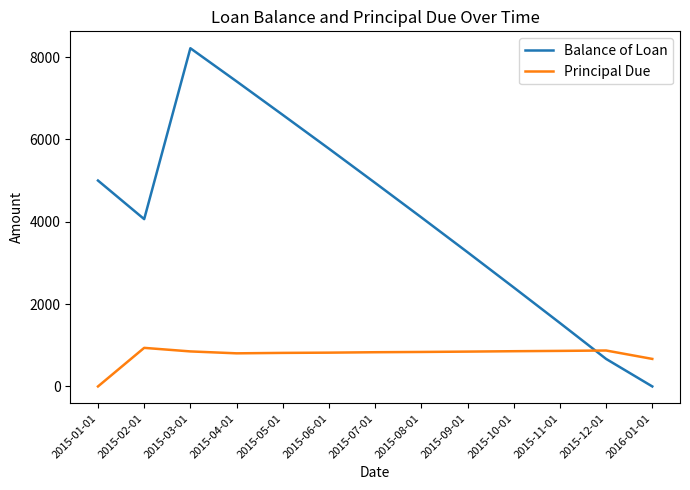

At how many categories does at least one series exceed 3353?

8